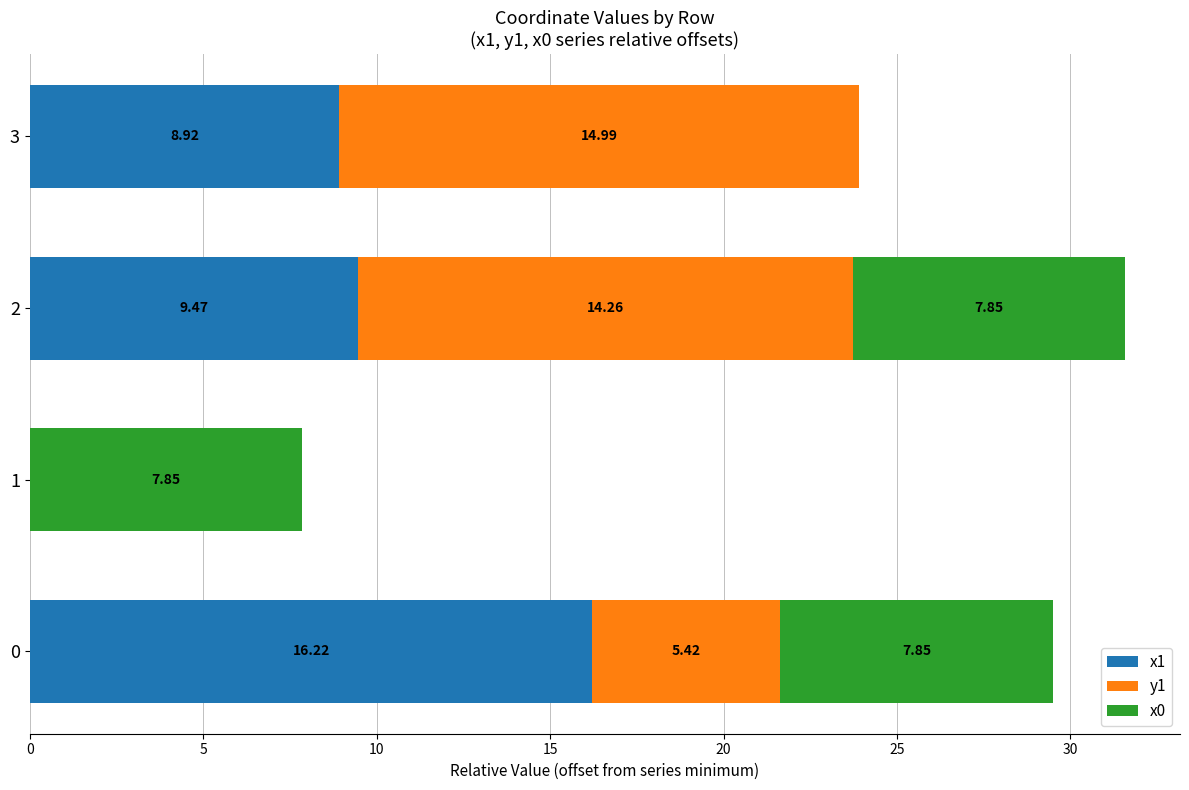

What is the sum of the x1 values at 1 and 2?

9.5